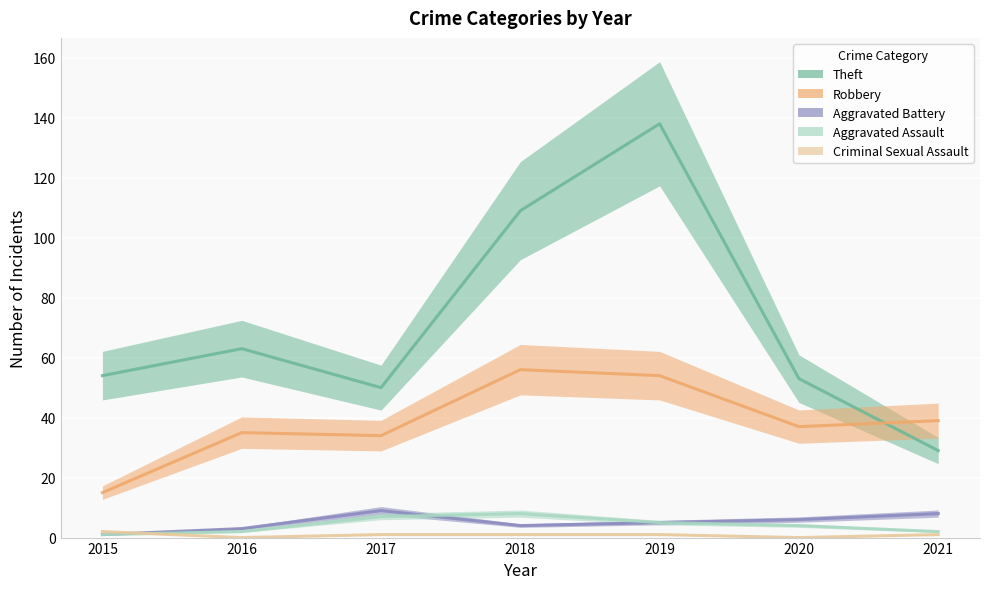

Which series has the largest total across all categories?

Theft